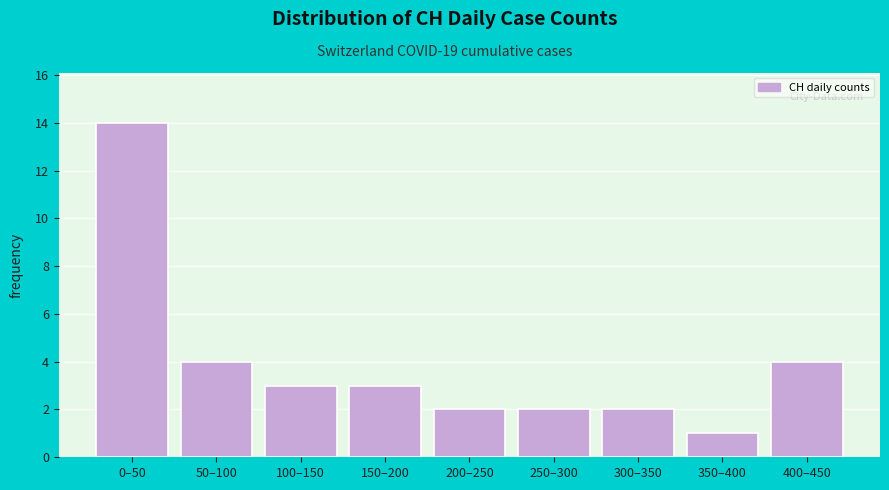

Reading left to right, extract all data points from this chart.

14	4	3	3	2	2	2	1	4